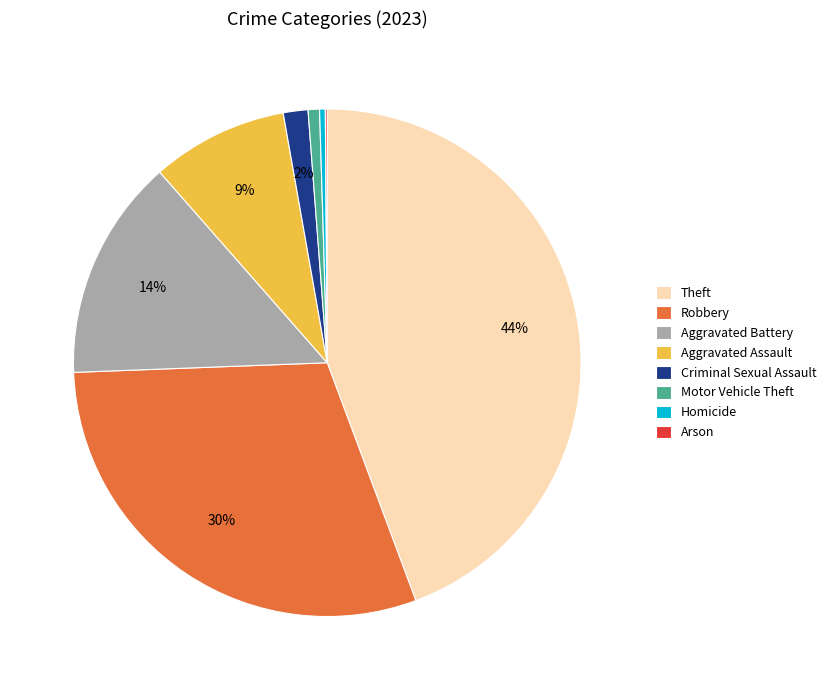

To the nearest percent, what portion does Criminal Sexual Assault represent?

2%